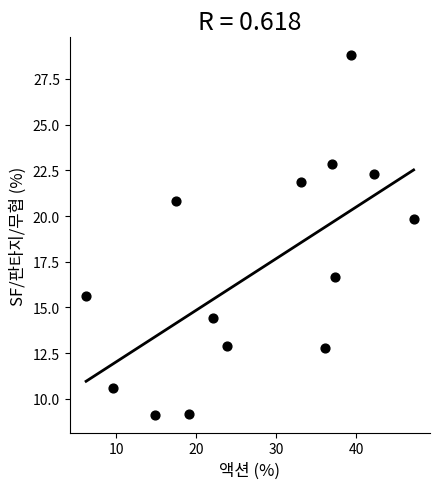

What is the range of X values (max minus min)?

40.9